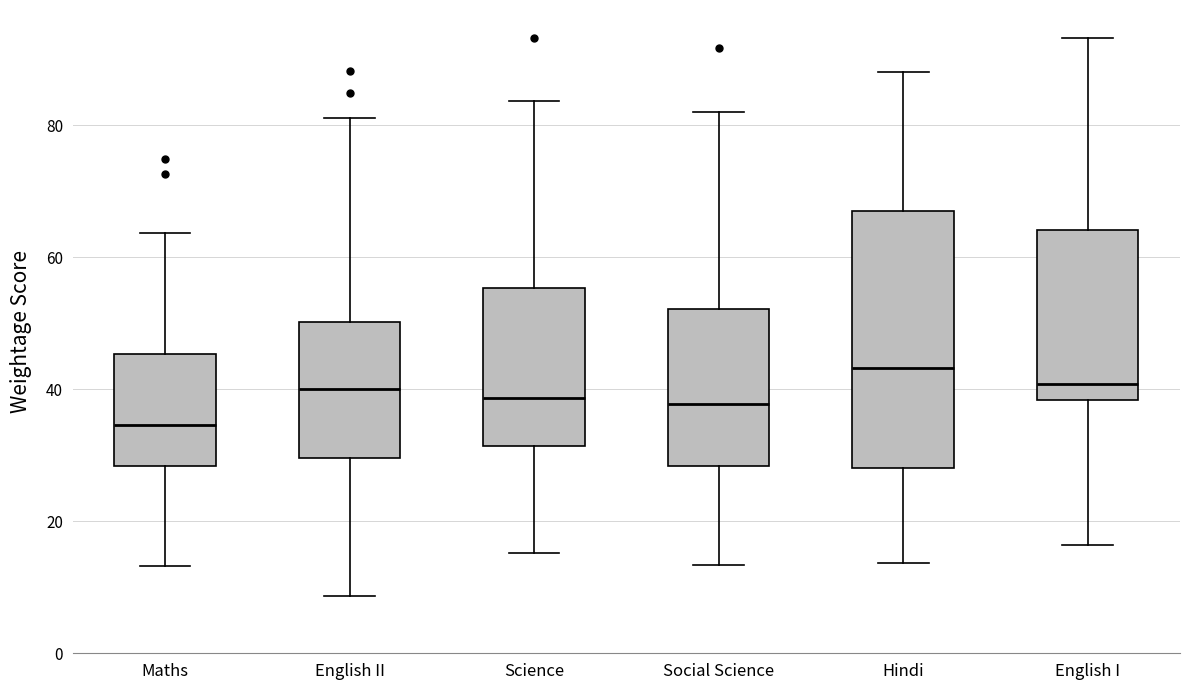

Reading left to right, read every box against the y-axis: the position of its median line, the range the box covers, and the ends of its whiskers. The values are not printed on the chart, so give them approximately, as read against the axis.

Maths: median 34, box 28 to 46, whiskers 14 to 64
English II: median 40, box 30 to 50, whiskers 8 to 82
Science: median 38, box 32 to 56, whiskers 16 to 84
Social Science: median 38, box 28 to 52, whiskers 14 to 82
Hindi: median 44, box 28 to 68, whiskers 14 to 88
English I: median 40, box 38 to 64, whiskers 16 to 94